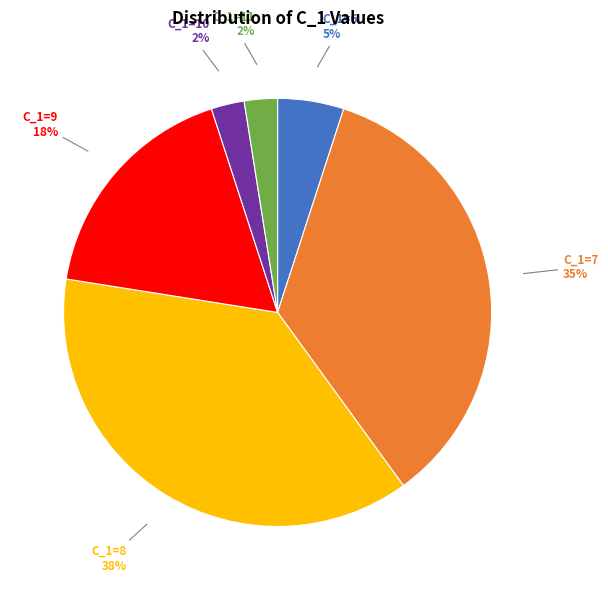

To the nearest percent, what is the difference between the largest and smallest slice percentages?

35%